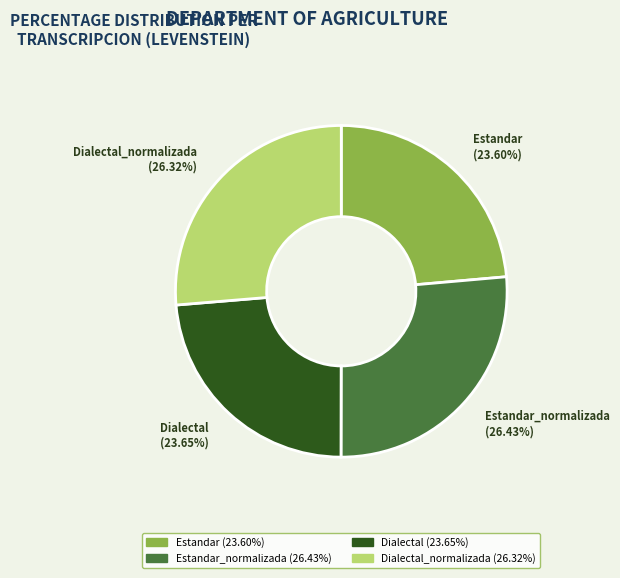

Do Dialectal and Estandar_normalizada together represent more than half of the pie?

Yes